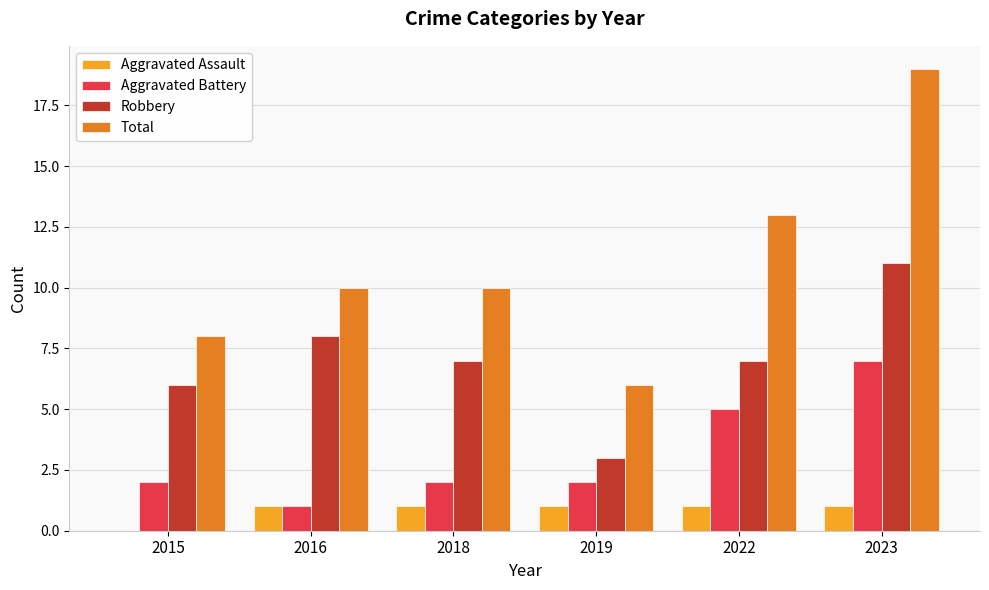

What is the greatest value displayed?

19